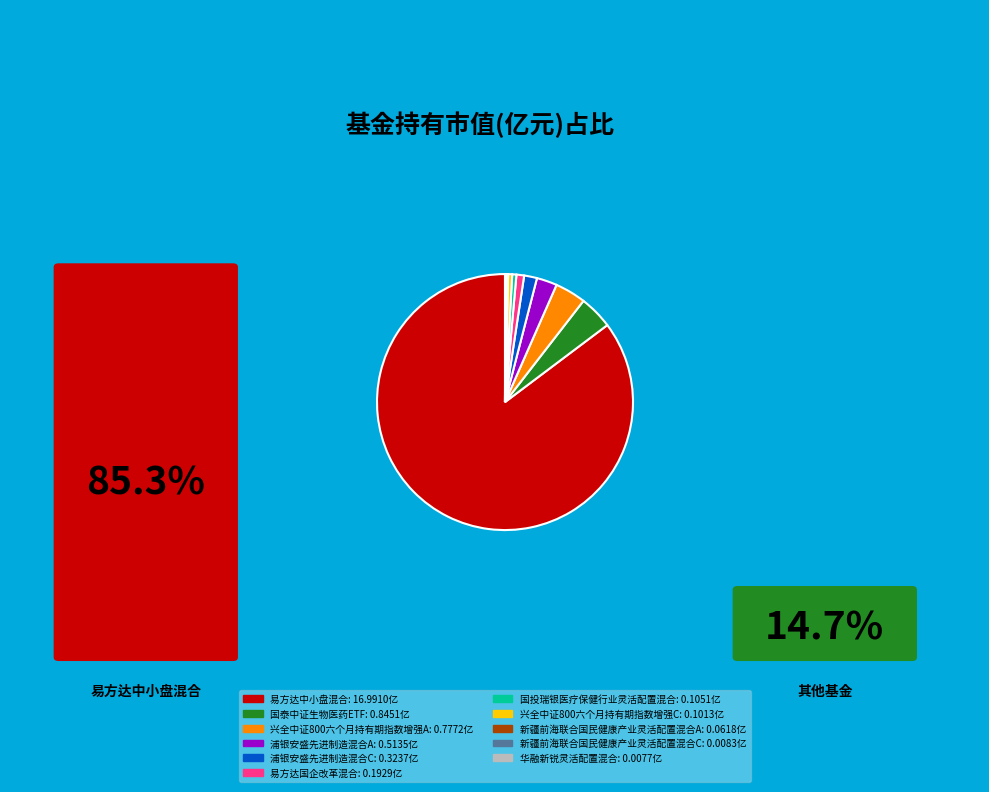

Is there any slice that represents more than half of the pie?

Yes